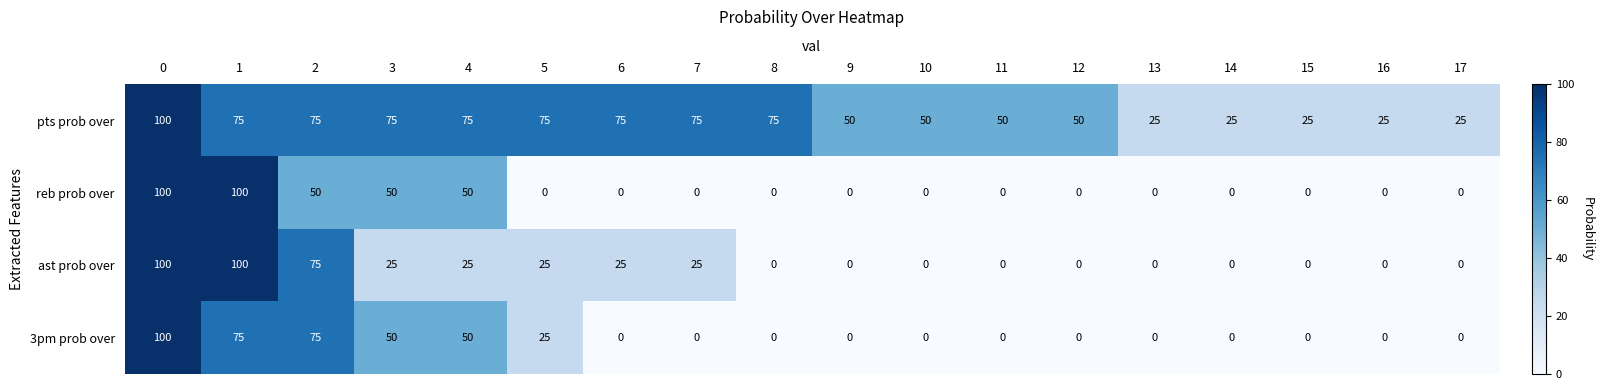

How many distinct data groups are displayed?

4